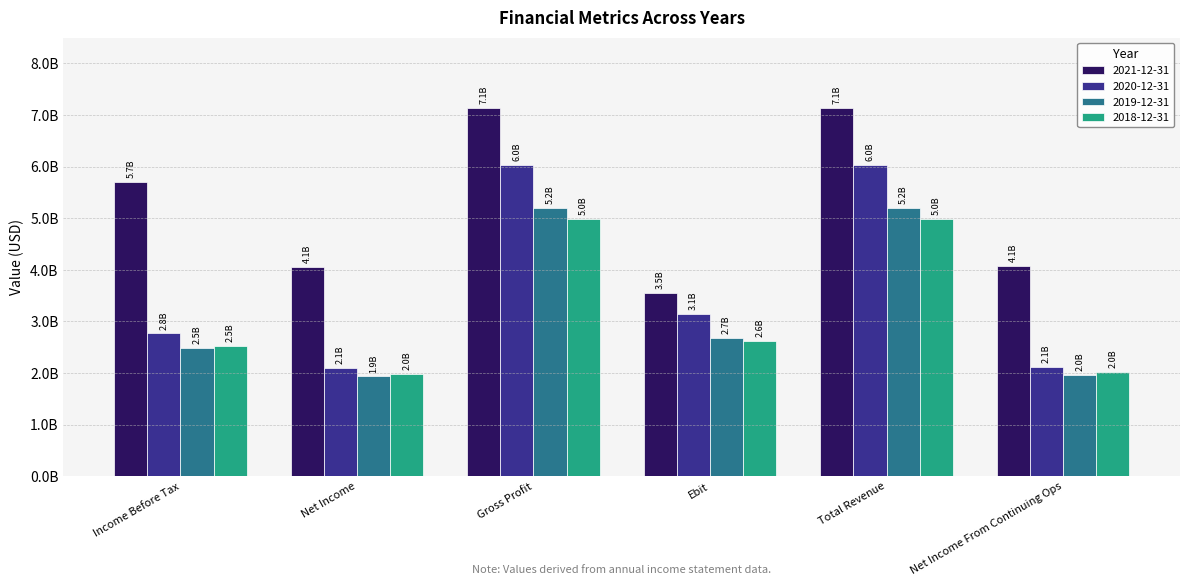

Read the 2020-12-31 value at Net Income From Continuing Ops.

2108000000